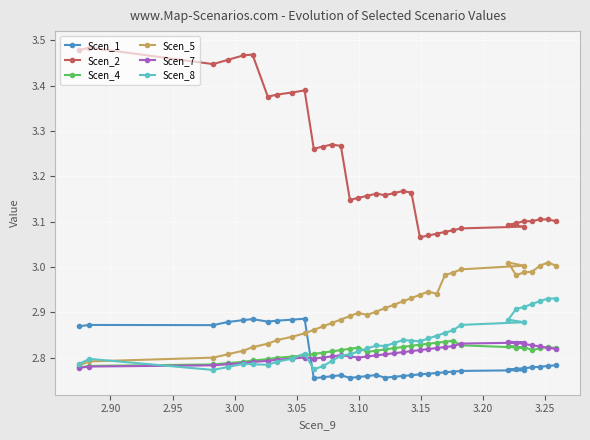

How many times do Scen_7 and Scen_8 cross each other?

4